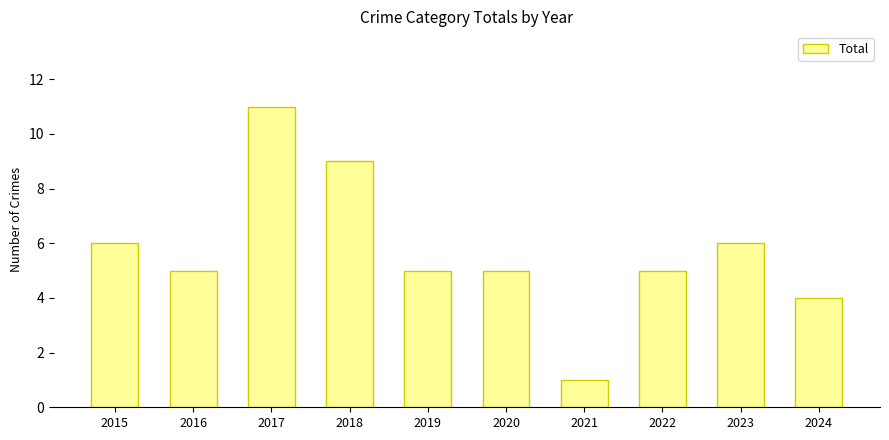

True or false: the data shows 7 at 2019.

False